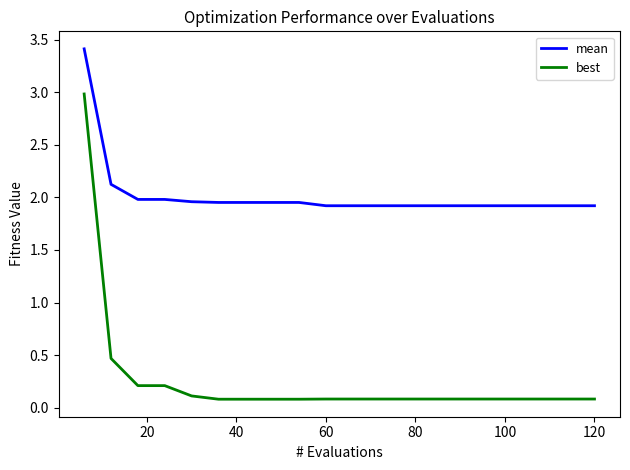

True or false: mean and best cross at least once.

False